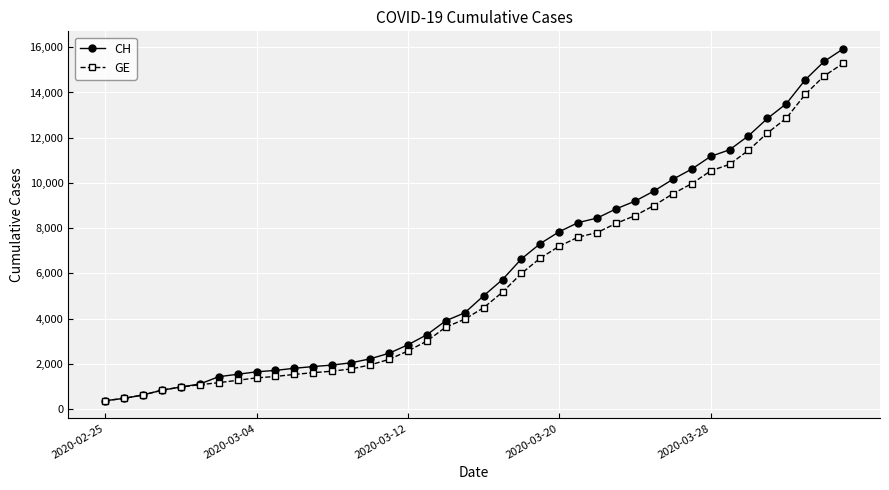

Which series has the largest total across all categories?

CH